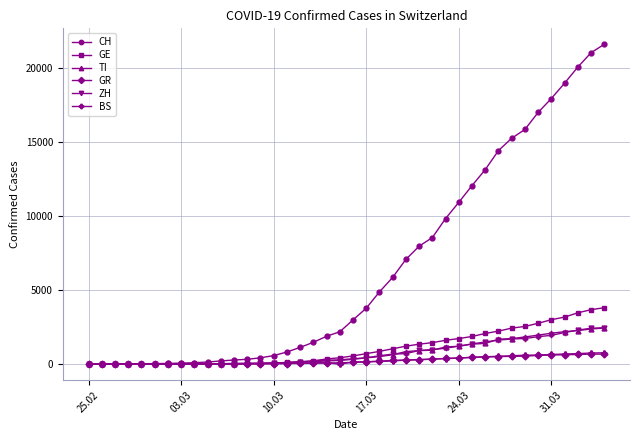

What is the greatest value displayed?

21617